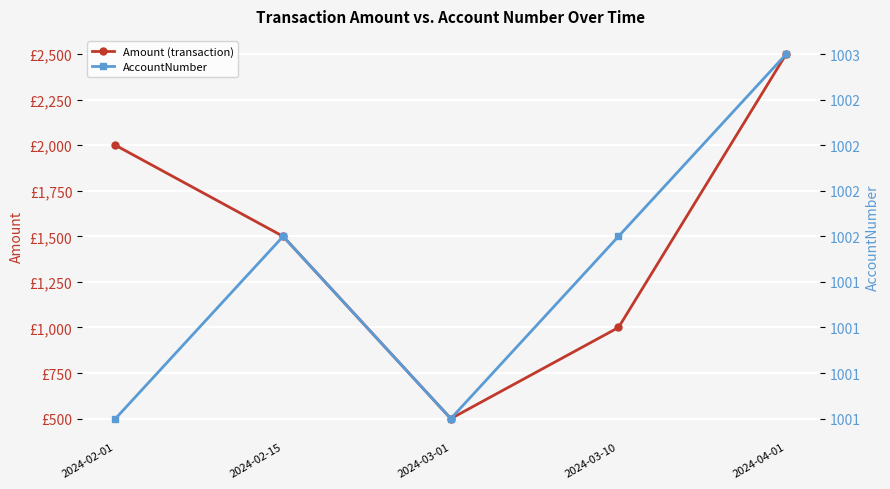

What are all the series names shown in the legend?

Amount (transaction), AccountNumber